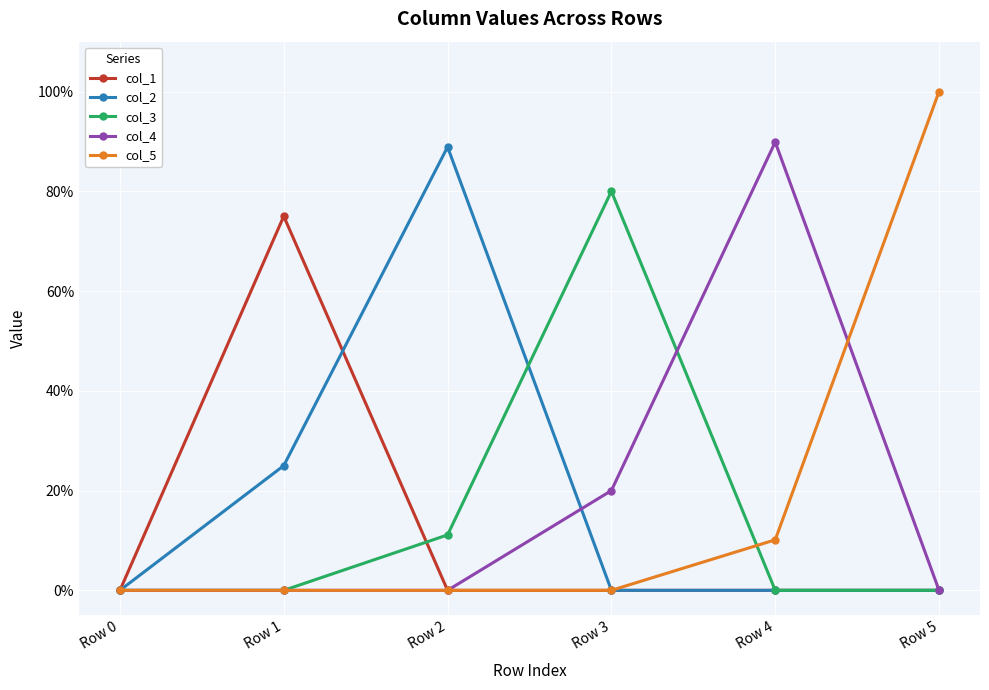

Where do col_2 and col_4 first cross each other?

Row 2 and Row 3